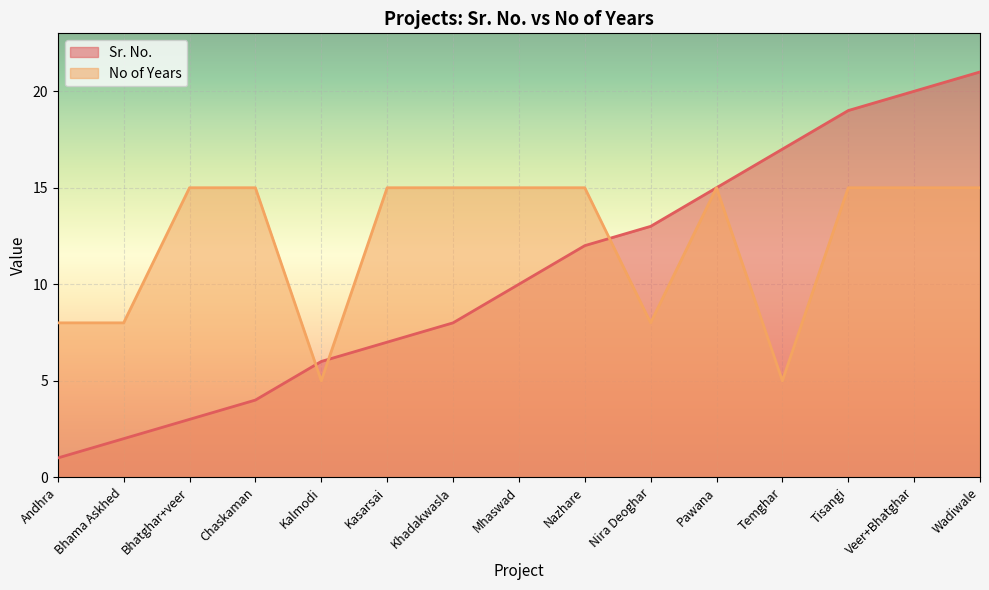

How many data points in Sr. No. are above 10?

7